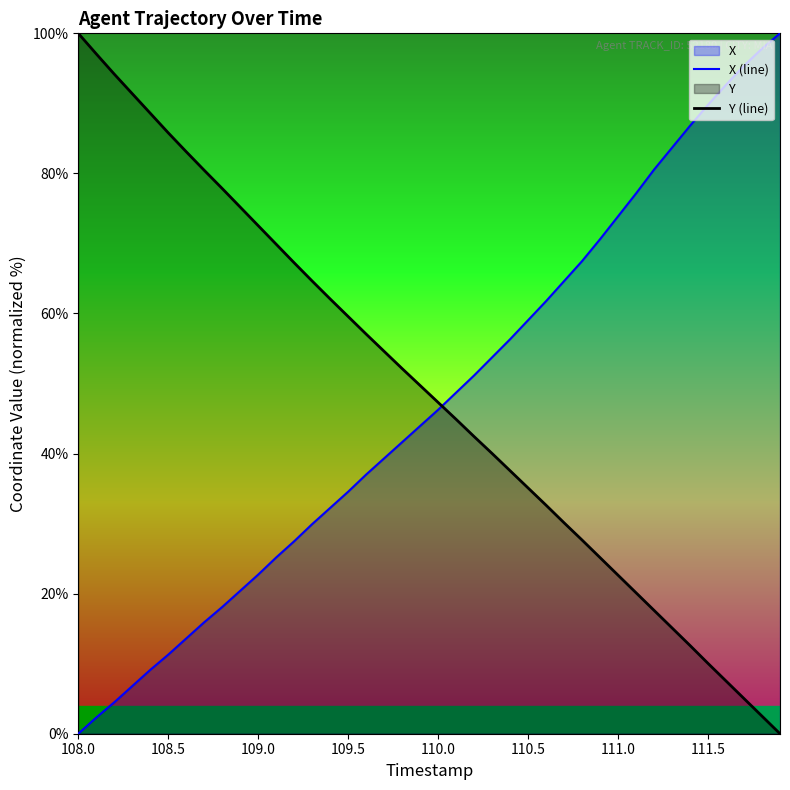

The value of X (line) at 109.5 is 21.7. True or false?

False